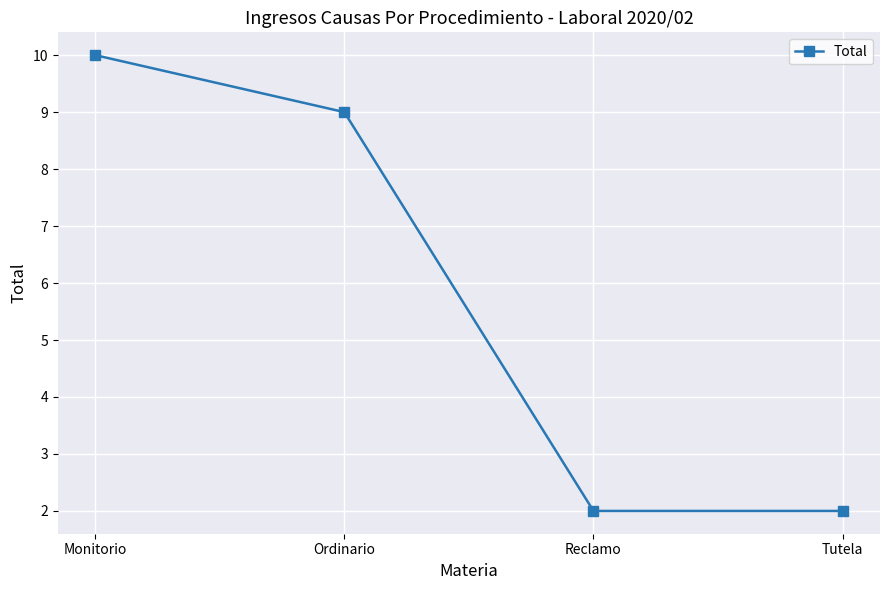

What is the difference between the values at Tutela and Monitorio?

8